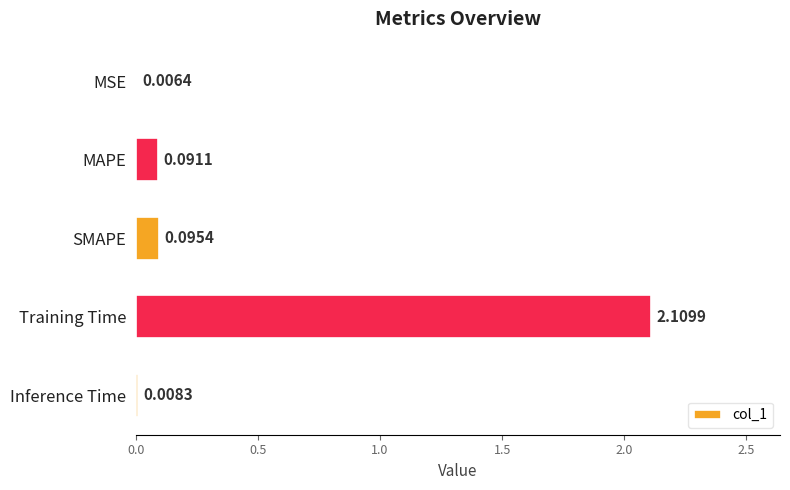

At which category does the chart reach its peak across all series?

Training Time